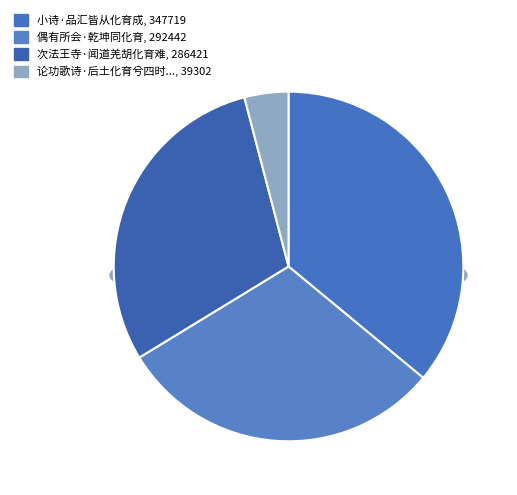

Does 论功歌诗·后土化育兮四时行 represent more than half of the total?

No